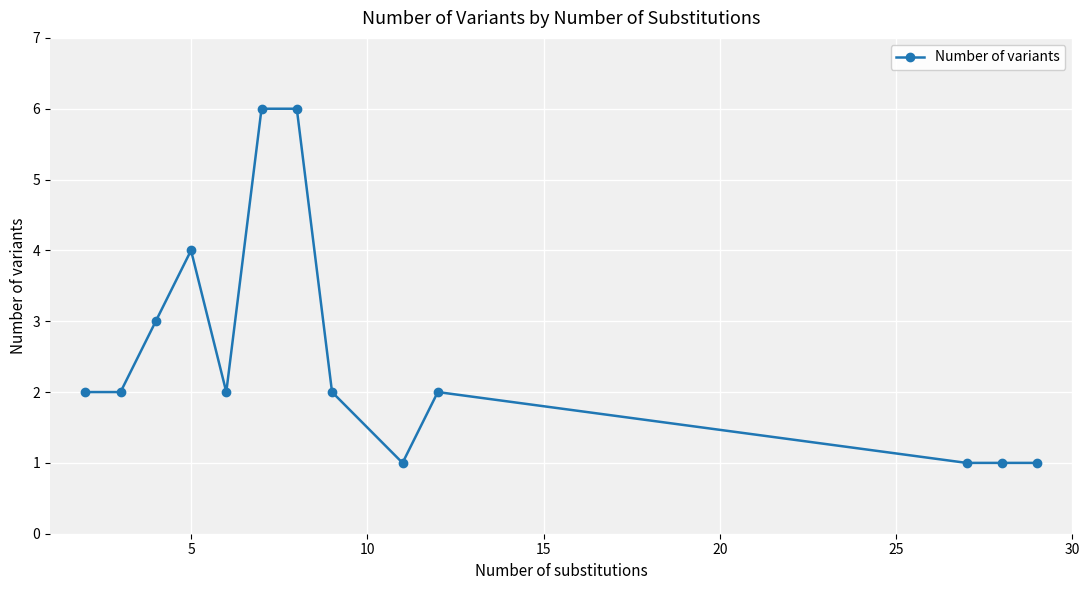

What is the greatest value displayed?

6